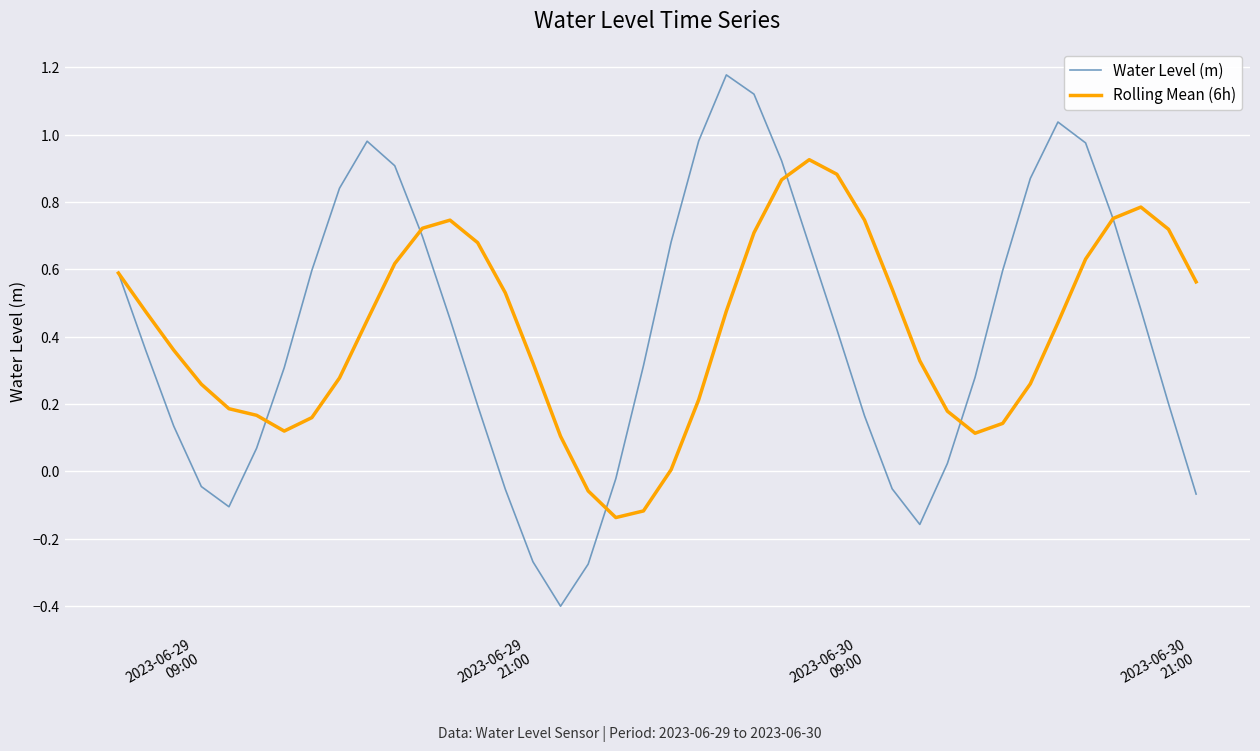

What is the minimum value for Water Level (m)?

-0.4